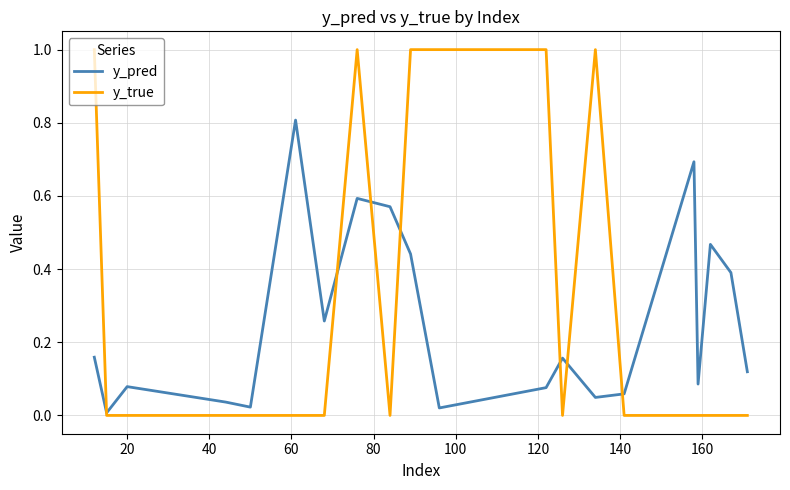

In y_pred, how many points are higher than both neighbors (excluding endpoints)?

6